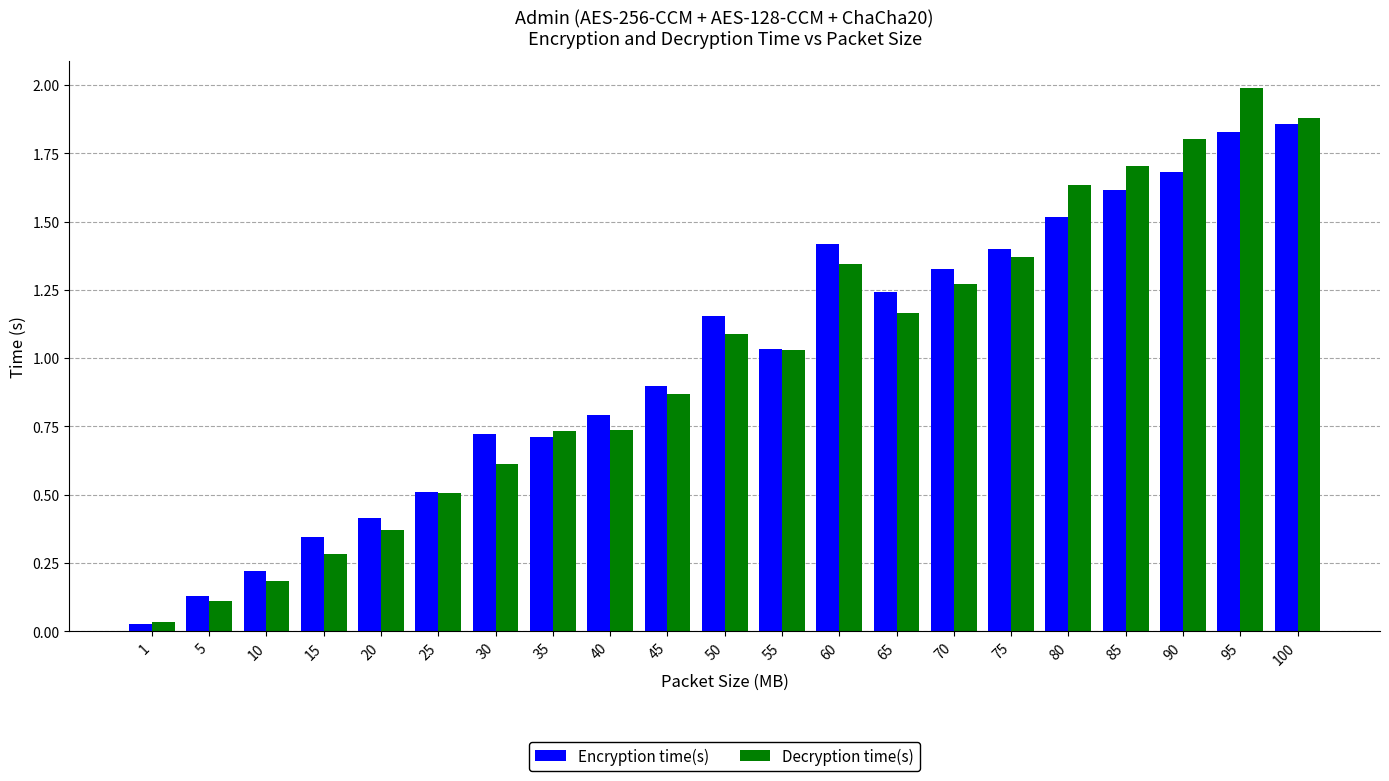

Between 25 and 35, which series saw the biggest shift?

Decryption time(s)